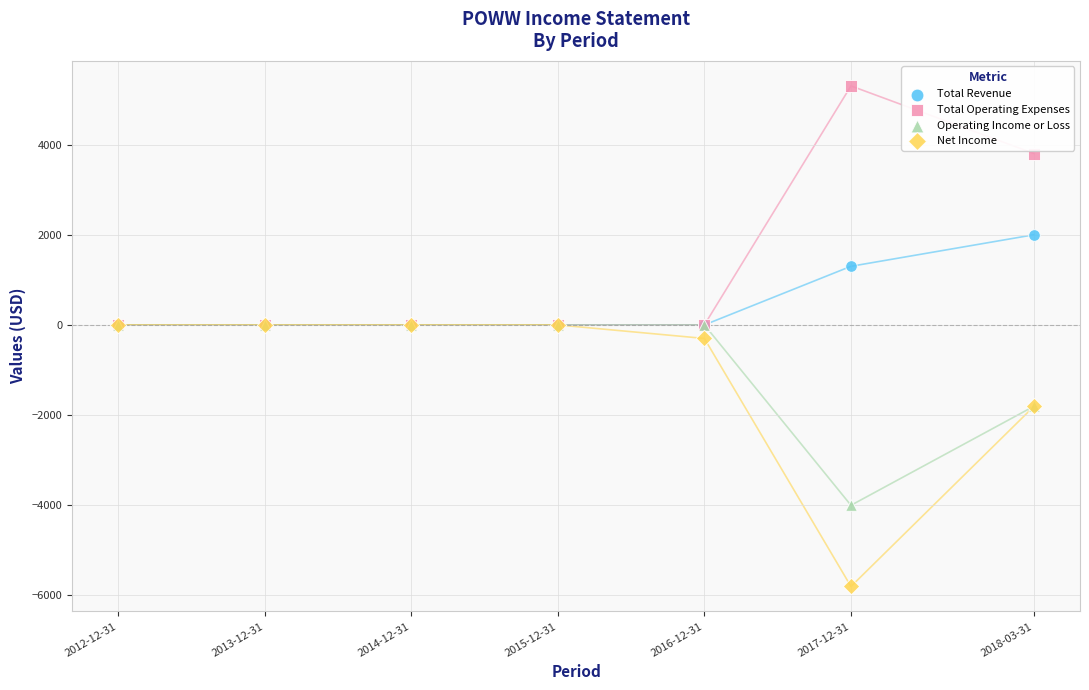

Which series contains the highest Y value?

Total Operating Expenses